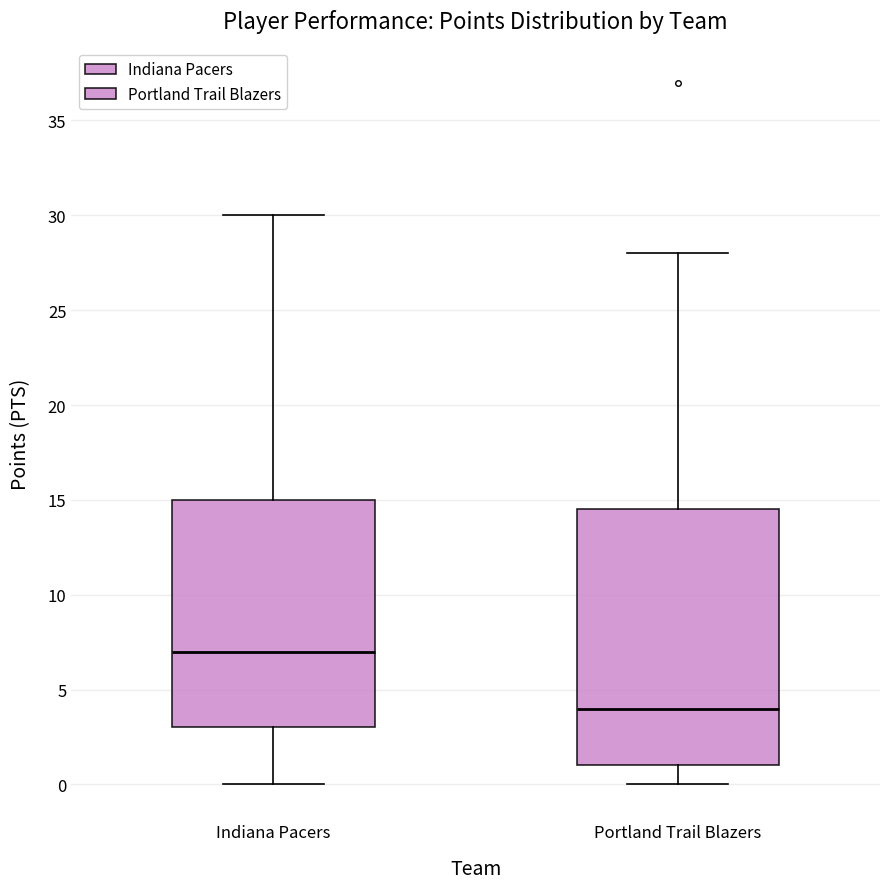

Where does the upper whisker of the box for Portland Trail Blazers end on the y-axis? The values are not printed on the chart, so give them approximately, as read against the axis.

28.0